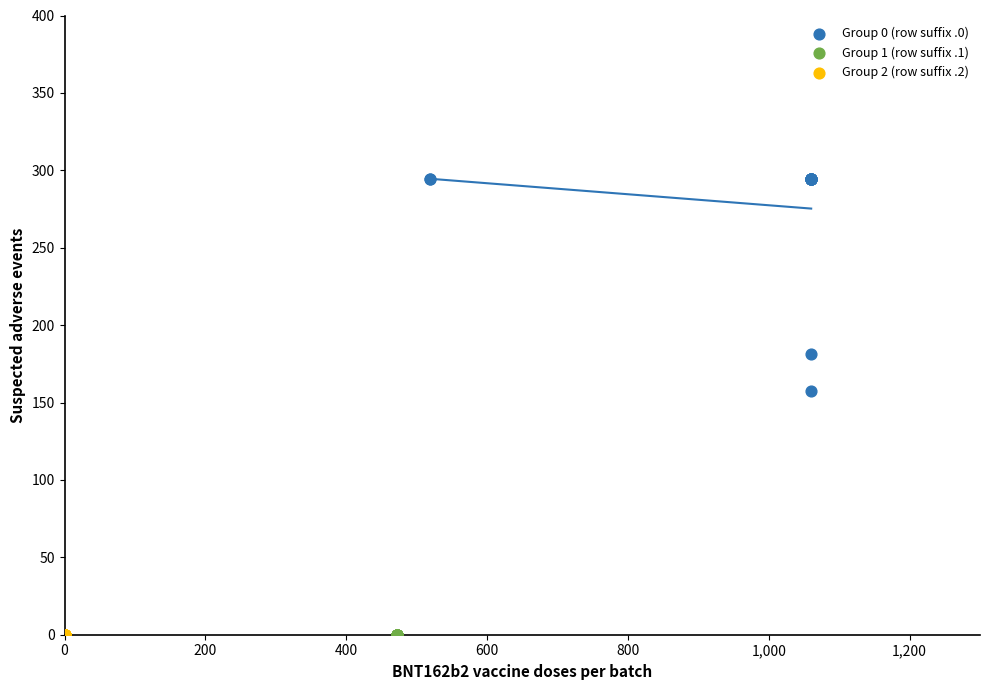

Which series reaches the maximum Y coordinate?

Group 0 (row suffix .0)